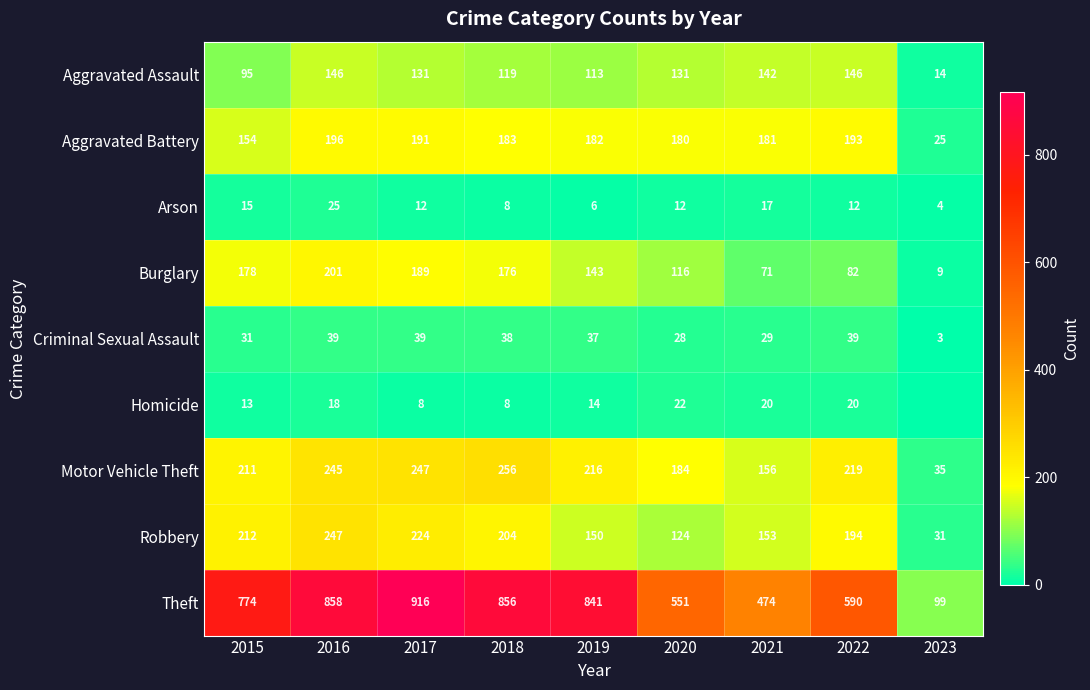

What is the difference between the Arson values at 2021 and 2017?

5